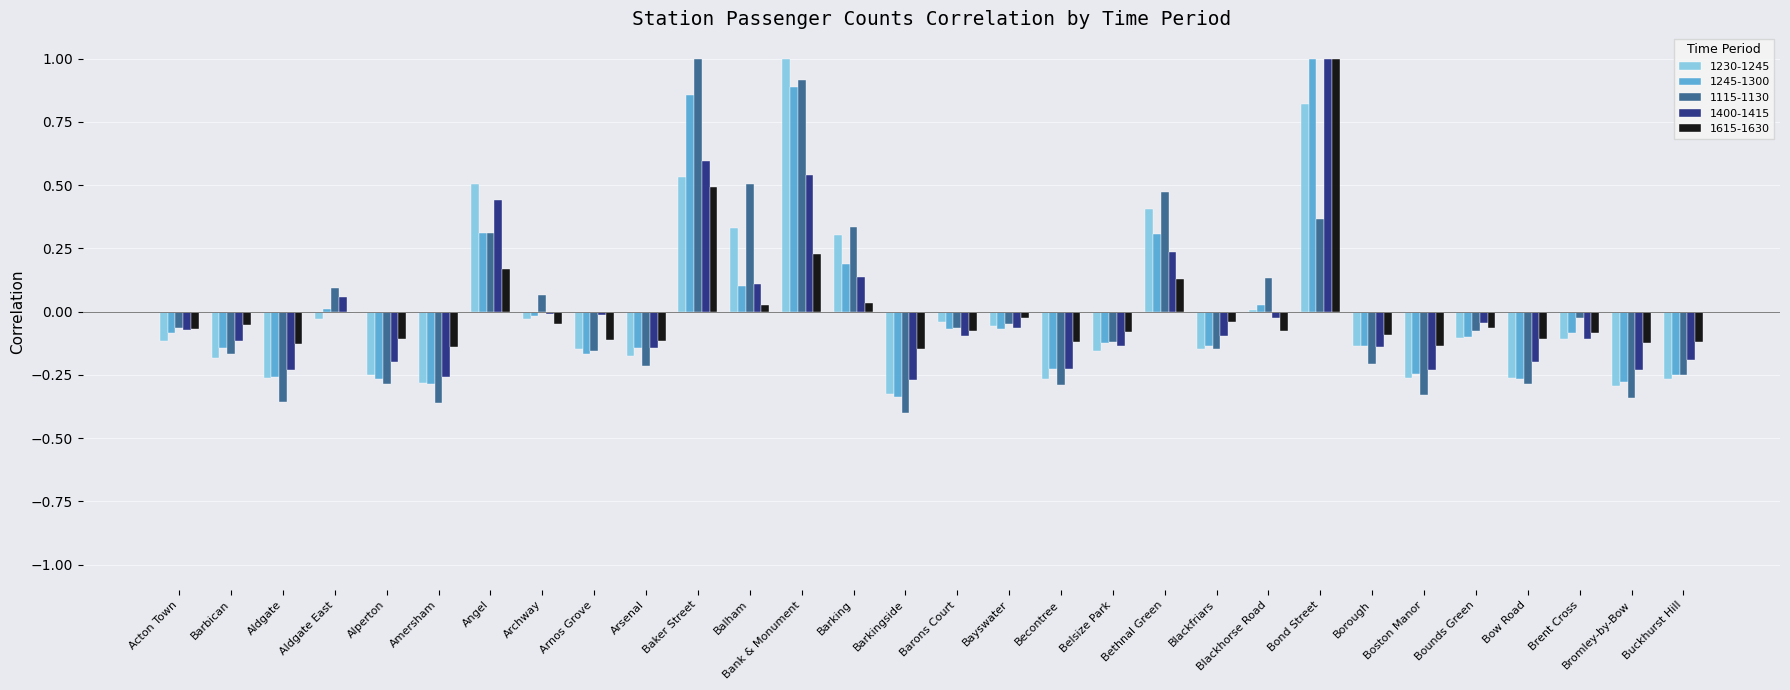

How many data points does each series have?

30